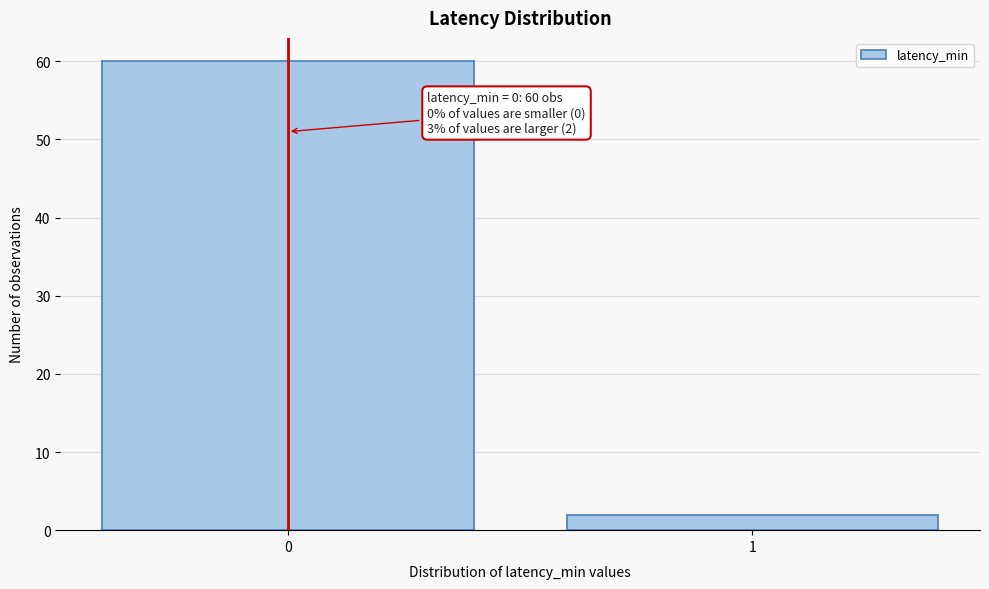

Reading right to left, list all the values displayed in this chart.

1=2	0=60